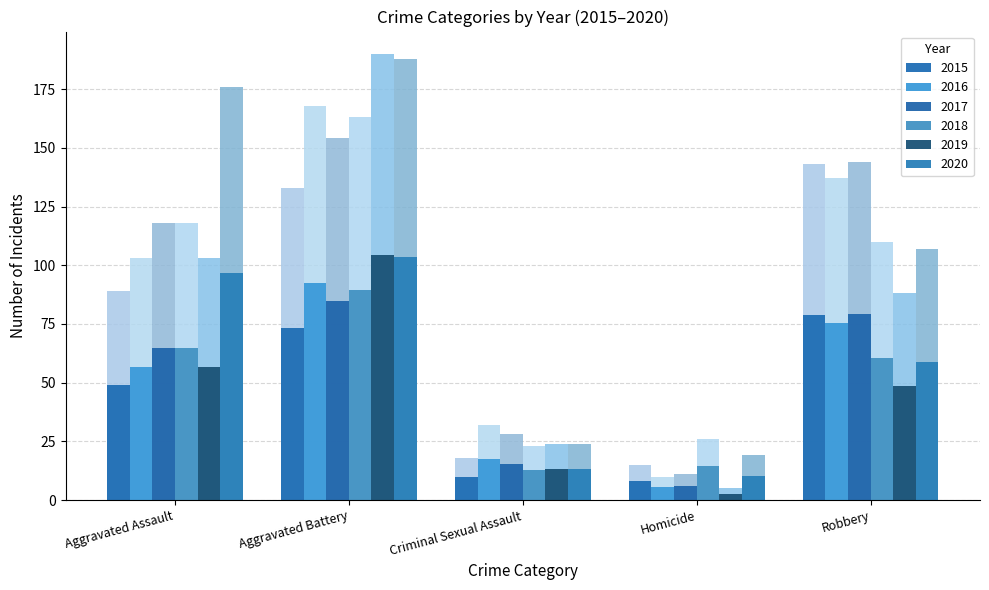

Is it true that 2018 equals 118.0 at Aggravated Assault?

True